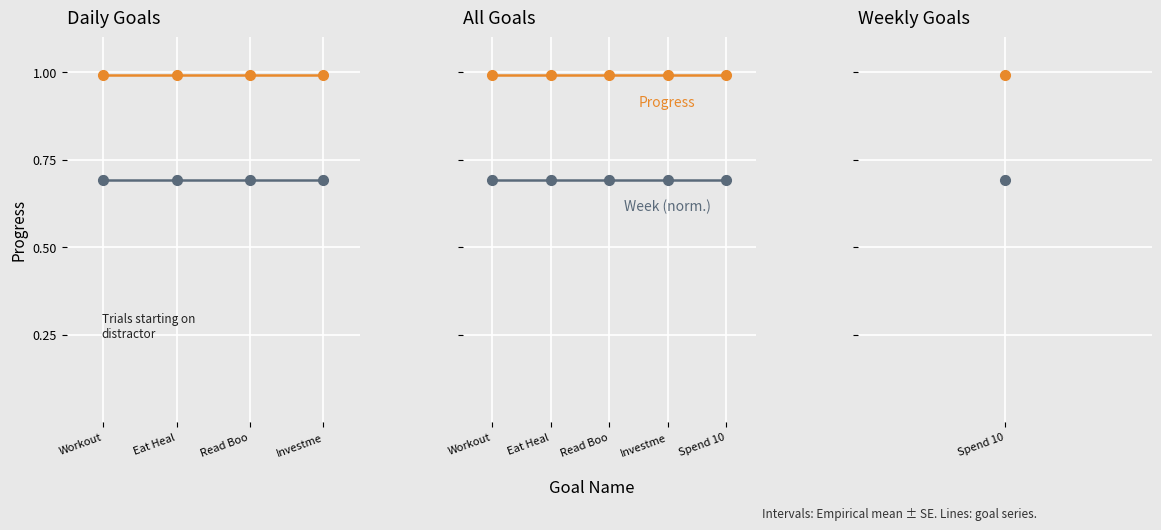

Is it true that Week (normalized) equals 0.7 at Investme?

True